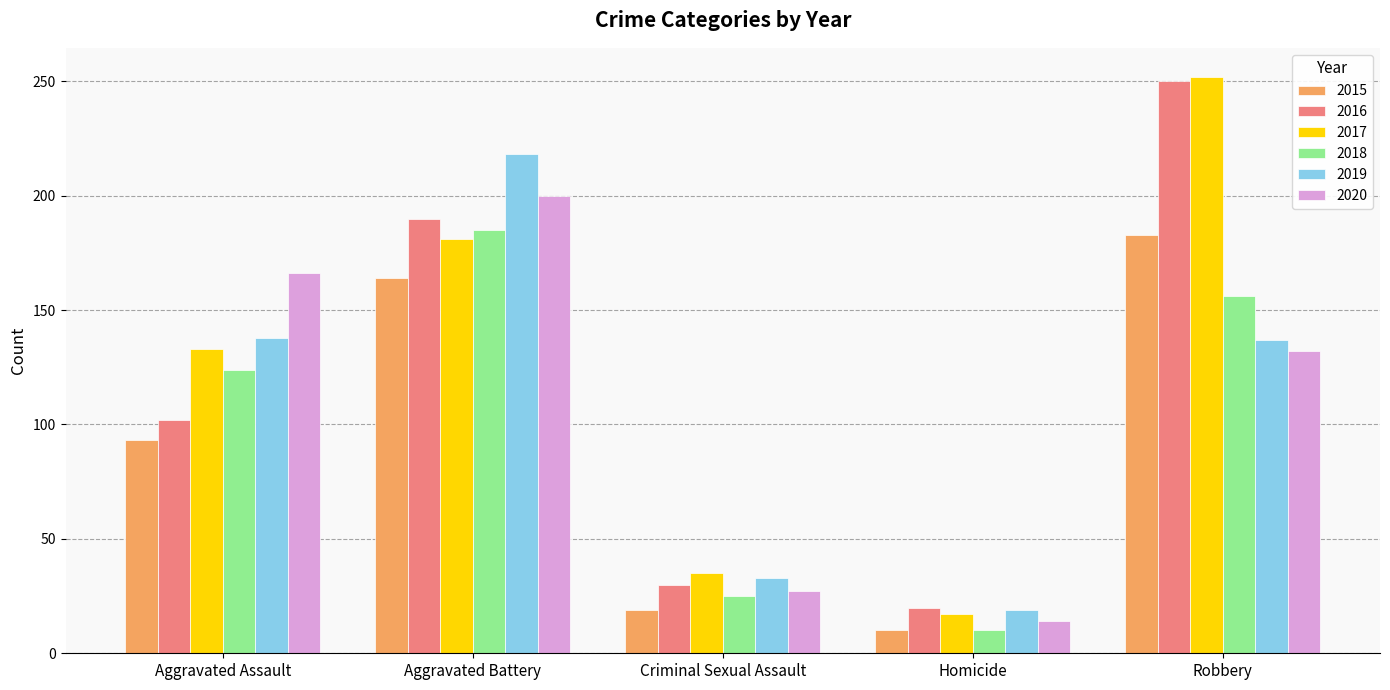

What is the highest value of the 2020 series?

200